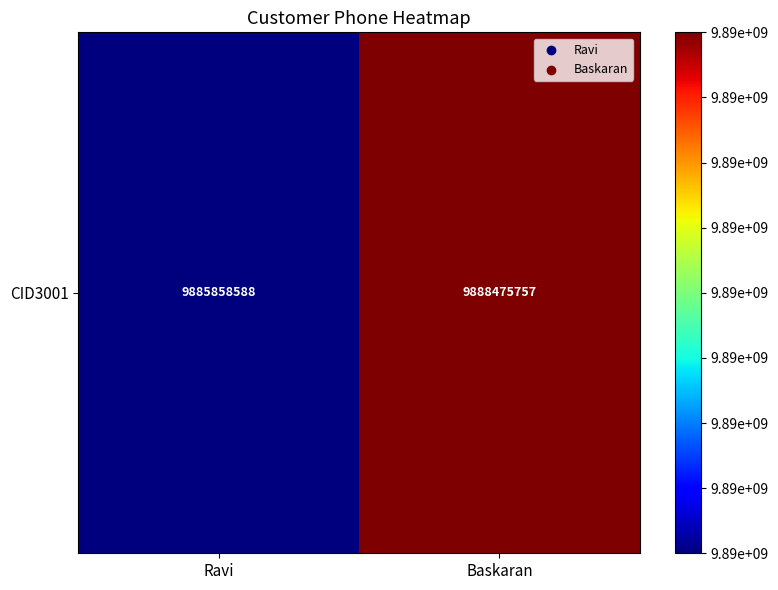

What is the sum of the values at Baskaran and Ravi?

19774334345